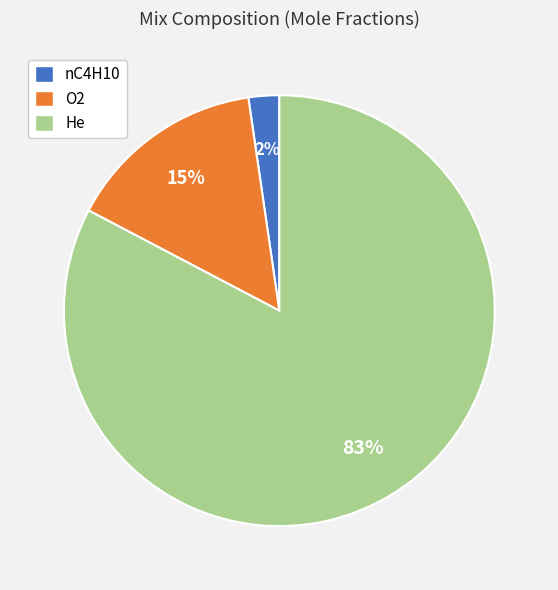

Which has a higher value, O2 or nC4H10?

O2